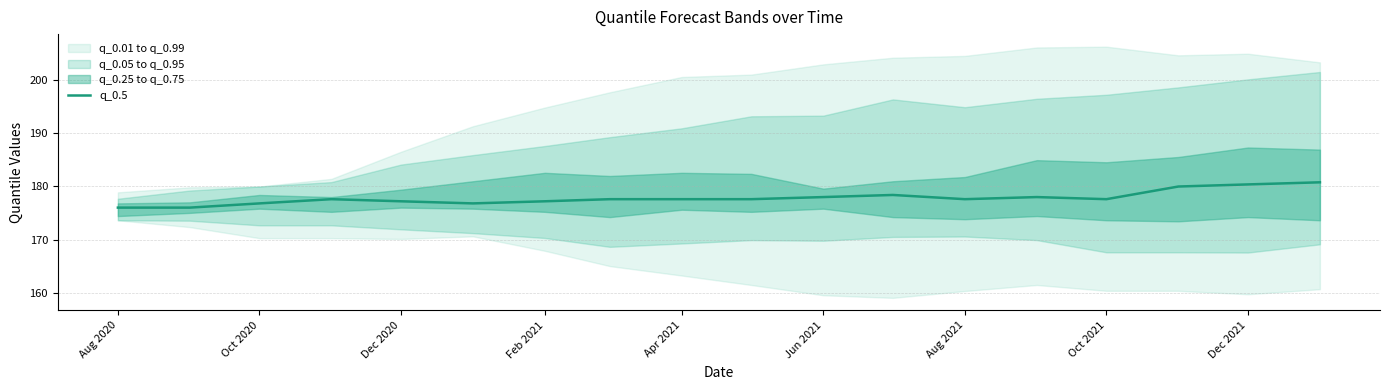

True or false: q_0.5 has a value of 41.1 at Dec 2021.

False